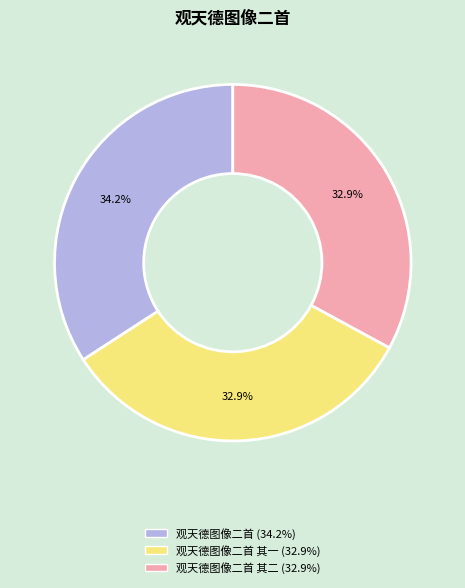

Is there any slice that represents more than half of the pie?

No